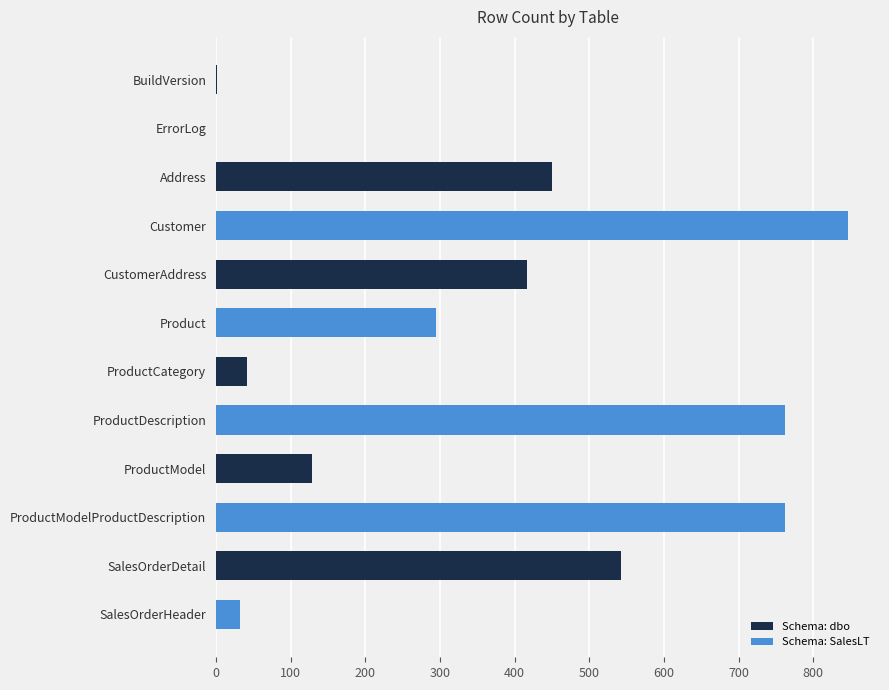

What is the change in value from Address to ProductDescription?

+312